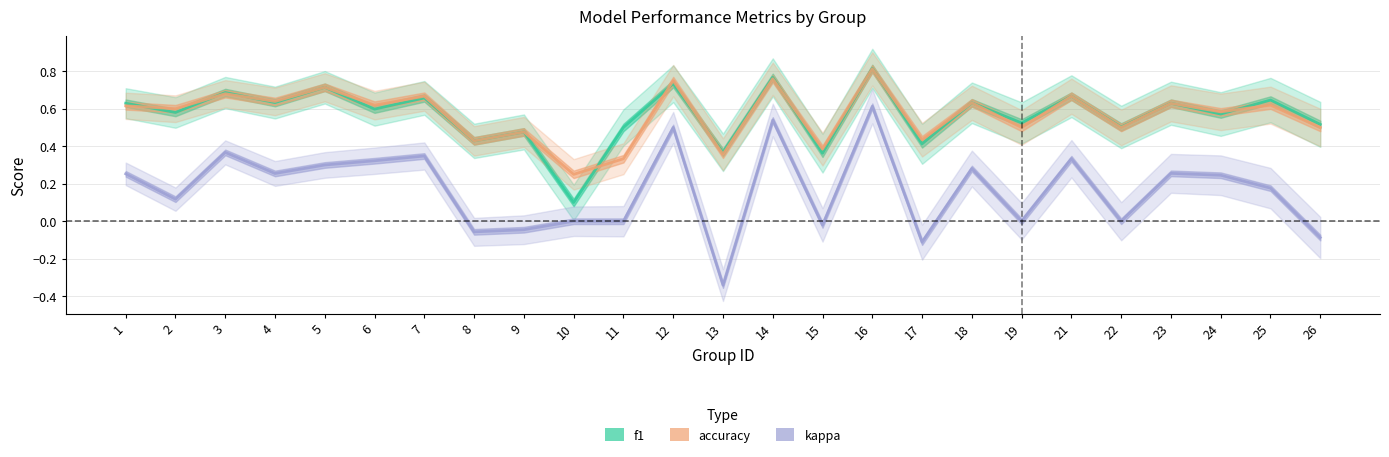

At which category does the chart reach its peak across all series?

16